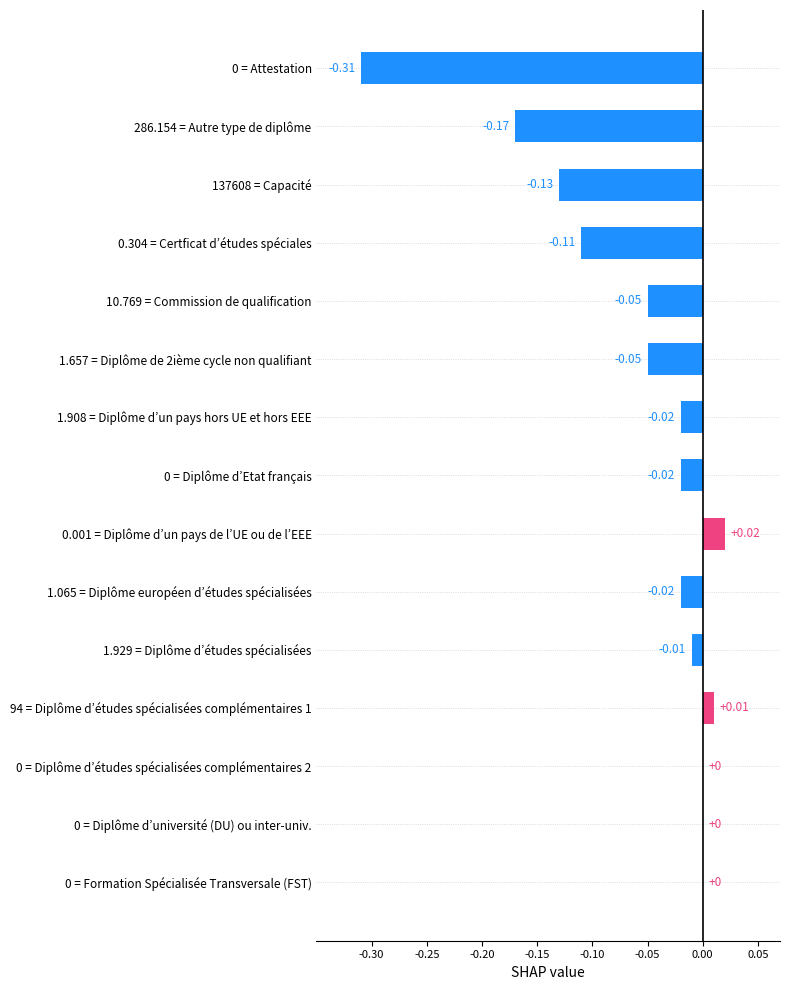

What is the sum of all values?

-0.9